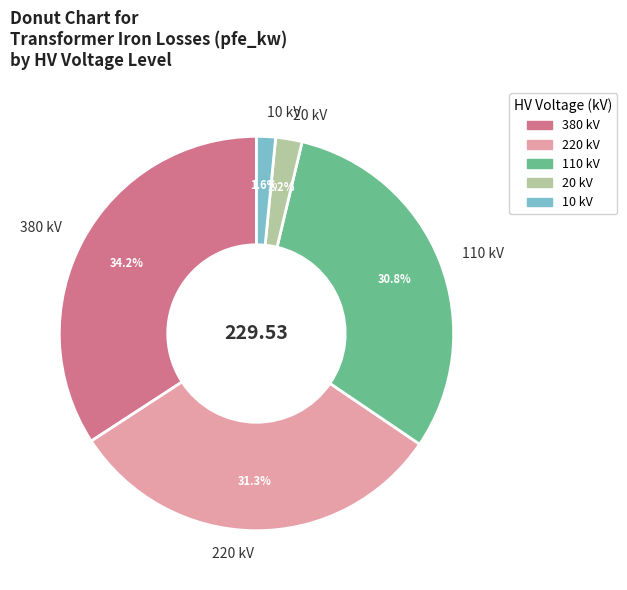

To the nearest percent, what is the average slice percentage?

20%